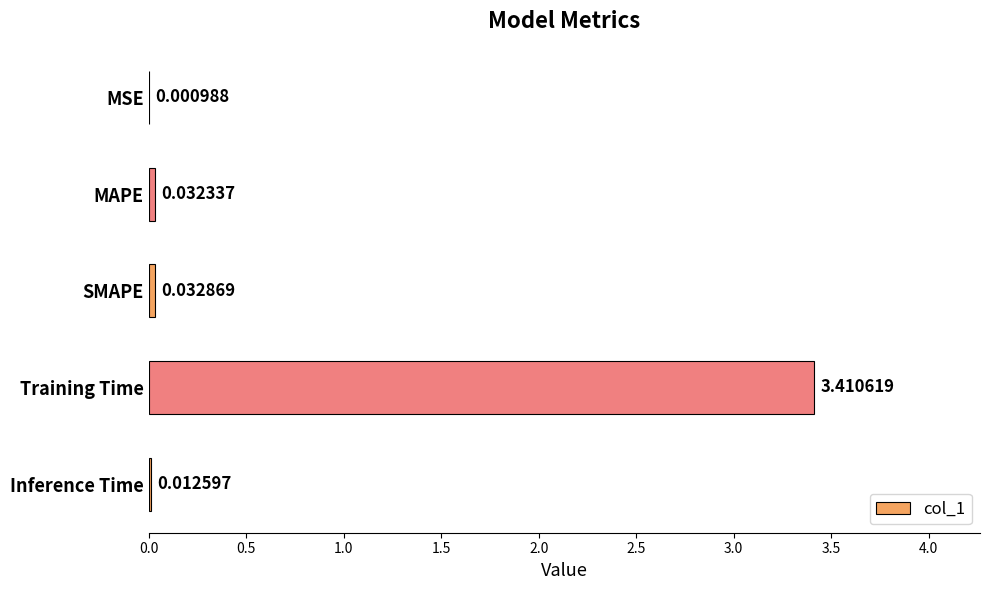

Where is the data nearest to the value 1?

SMAPE